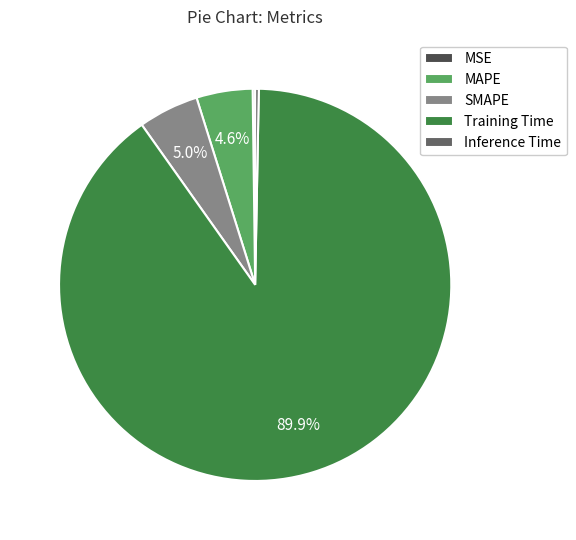

Approximately how many times larger is the value at MAPE compared to Training Time?

0.1